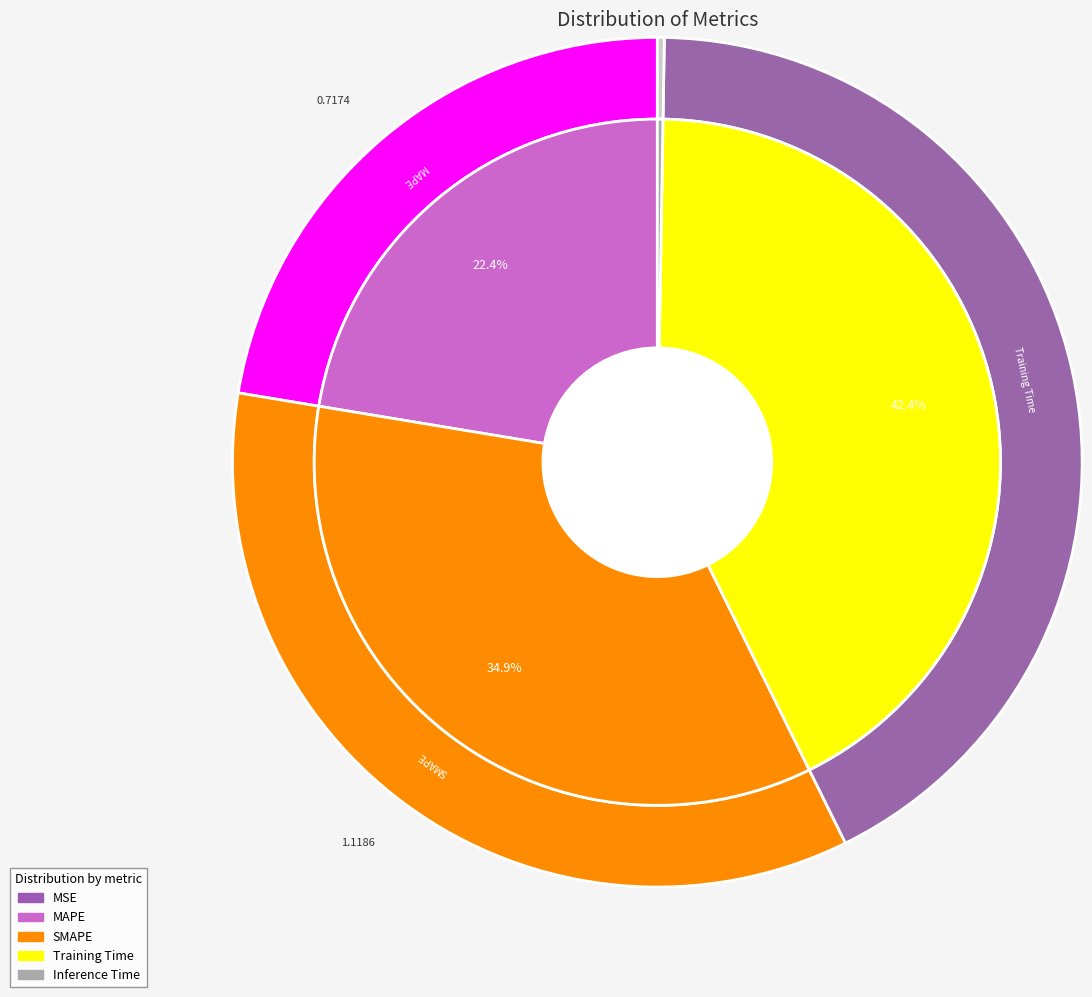

Which slice is the smallest?

MSE